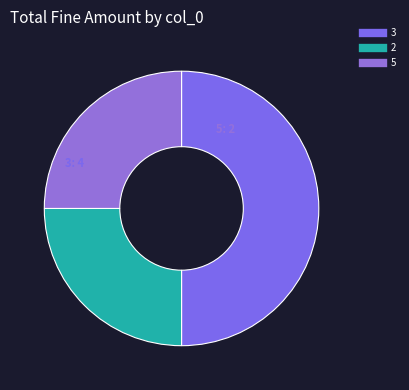

Between 5 and 3, which is larger?

3